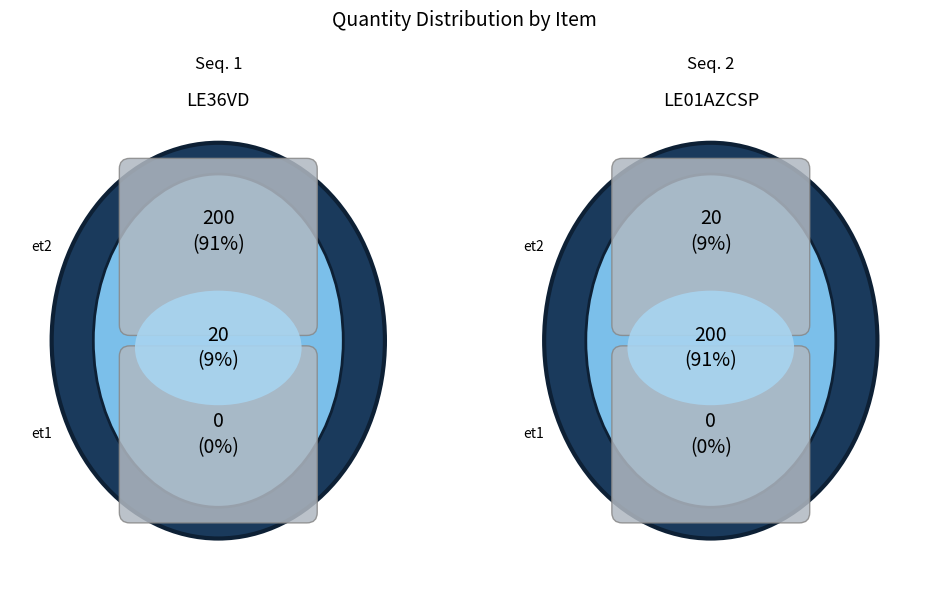

To the nearest percent, what portion does 1 represent?

9%